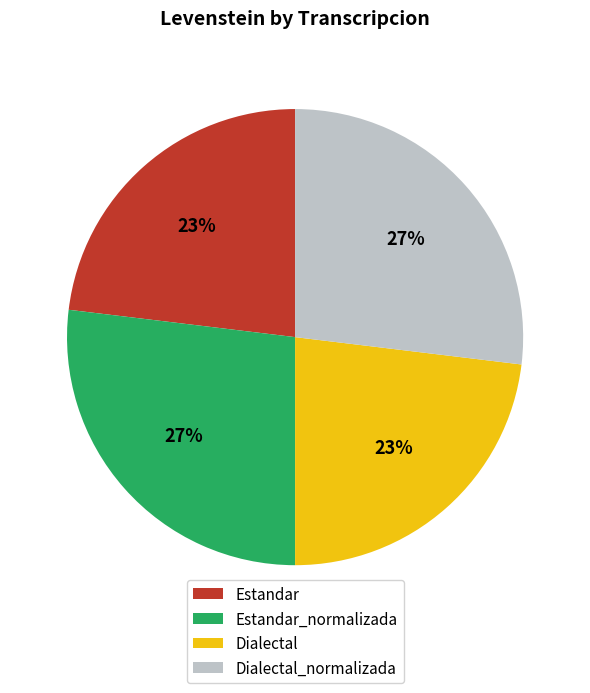

Is the sum of Estandar and Dialectal greater than half?

No